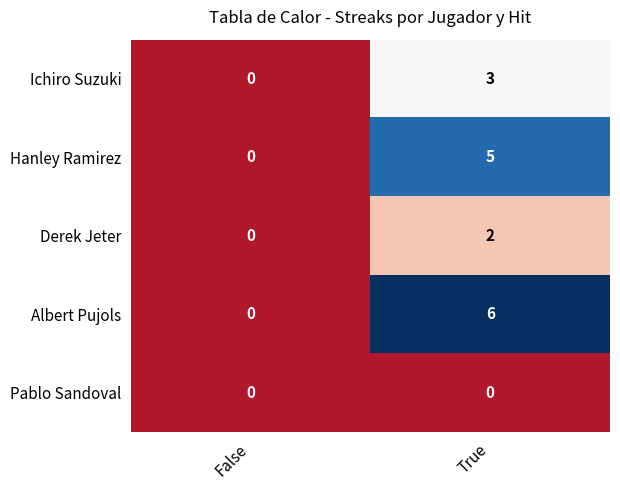

Which series has the largest range (max minus min)?

Albert Pujols